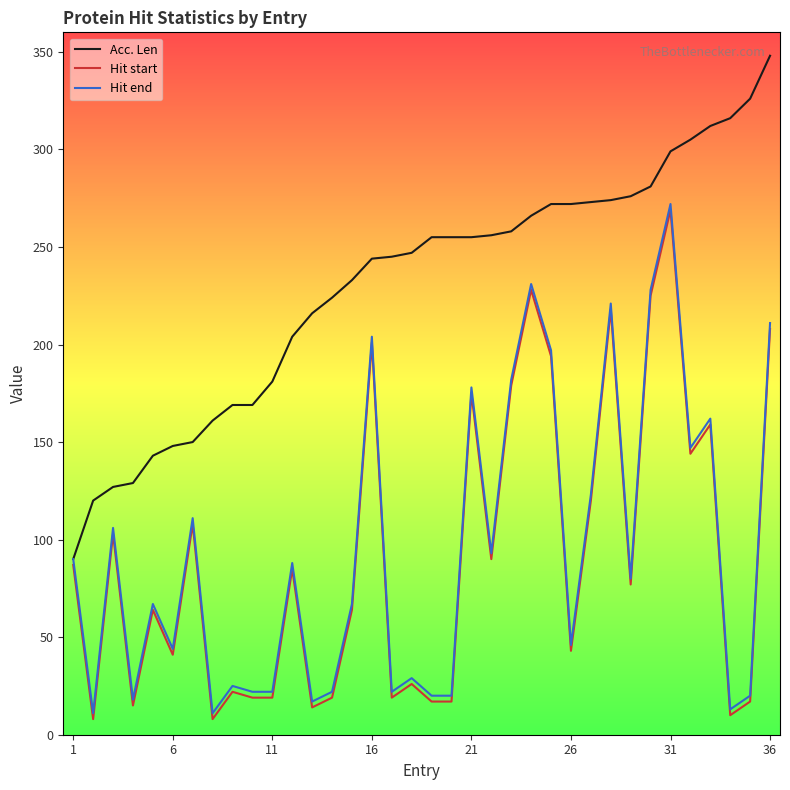

What is the minimum value shown in the chart?

8